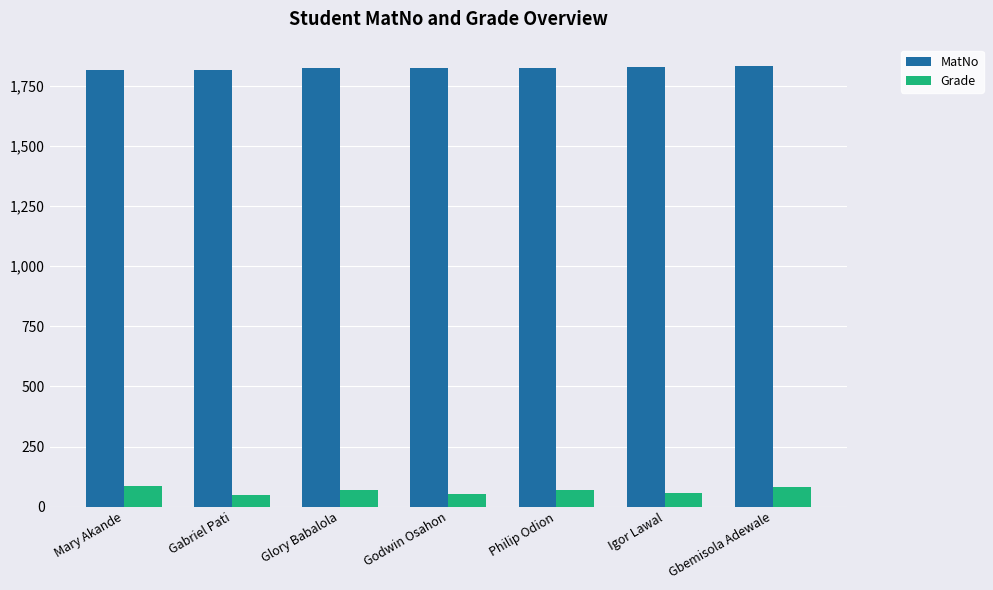

What is the spread (max minus min) of values at Gabriel Pati?

1766